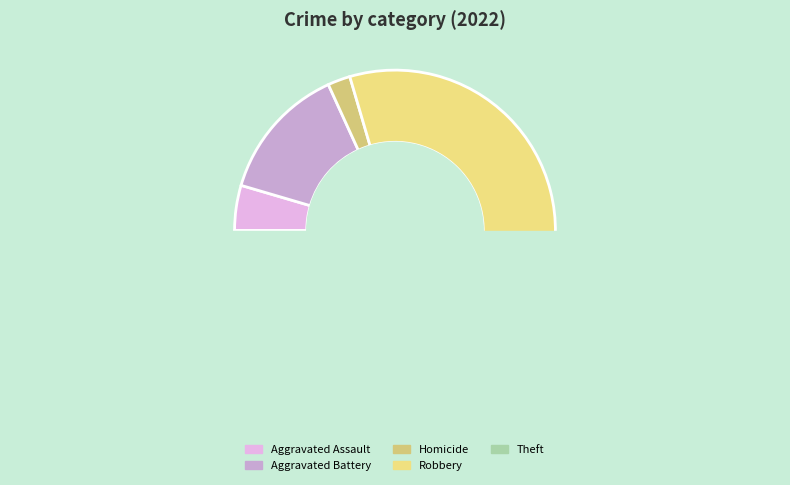

What portion of the pie excludes Theft?

54.5%